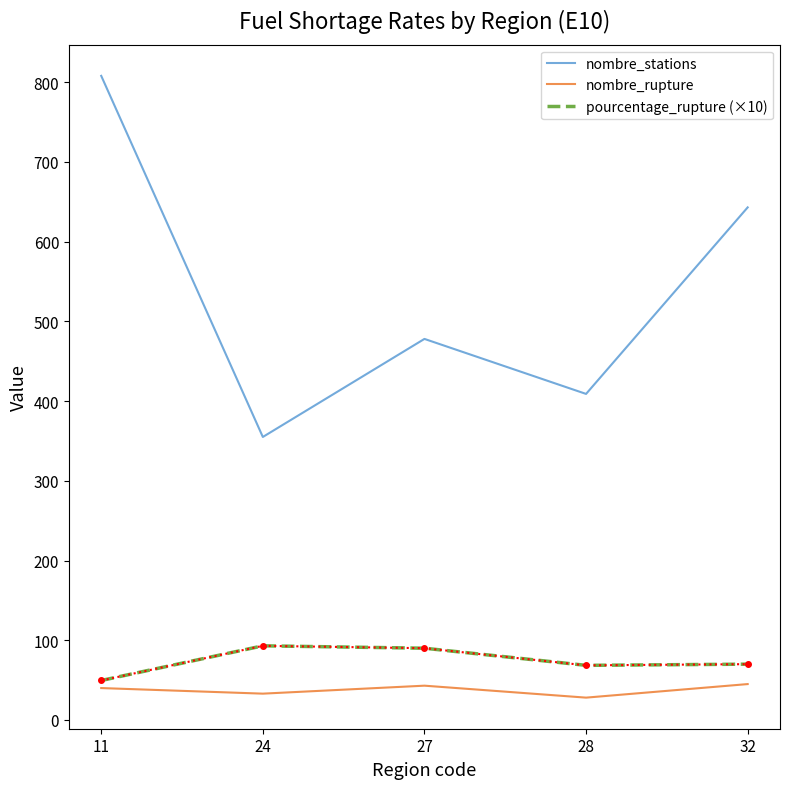

True or false: pourcentage_rupture (×10) and nombre_stations intersect in this chart.

False